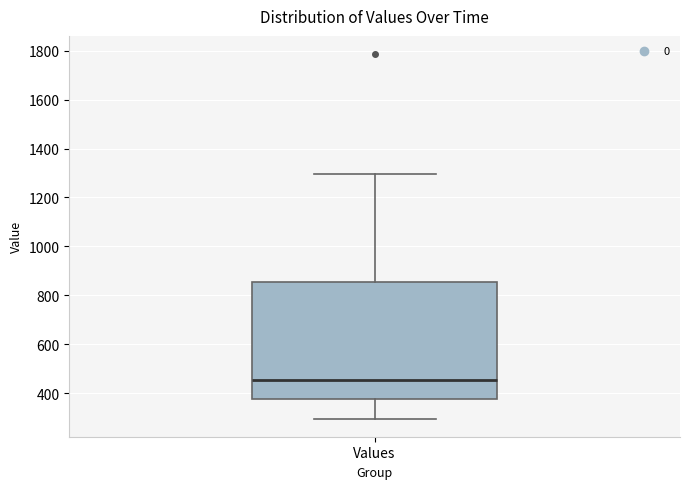

Read this box plot against the y-axis: the position of the median line, the range covered by the box, and the ends of both whiskers. The values are not printed on the chart, so give them approximately, as read against the axis.

median 460, box 380 to 860, whiskers 300 to 1300